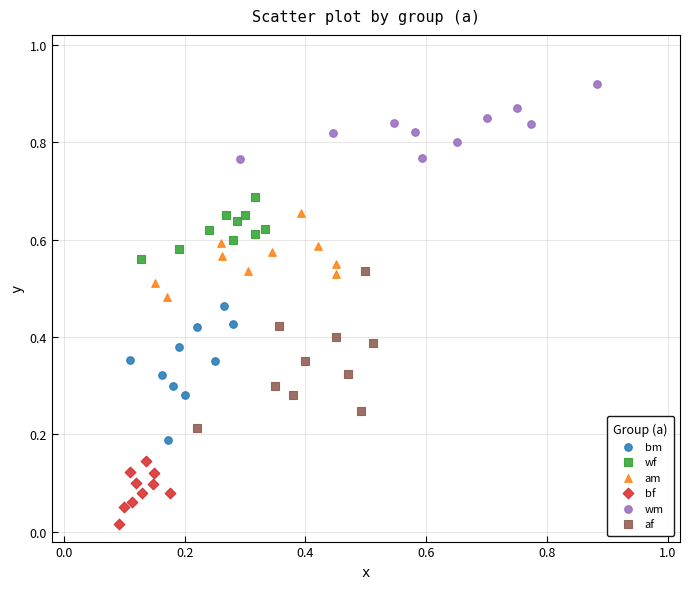

Which series reaches the minimum Y coordinate?

bf